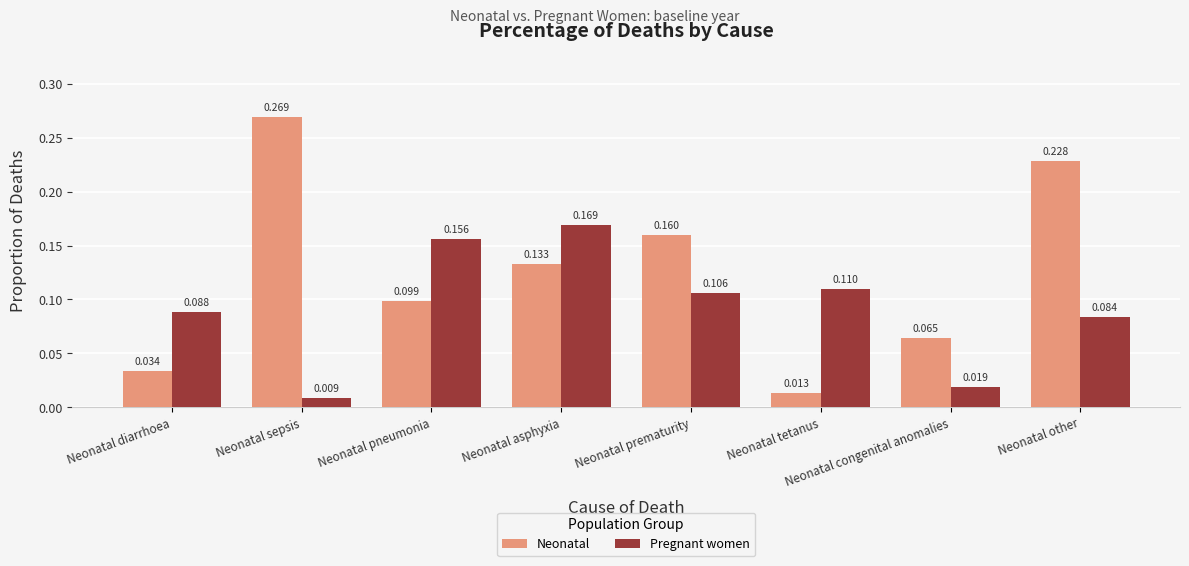

Does the chart contain stacked bars?

No